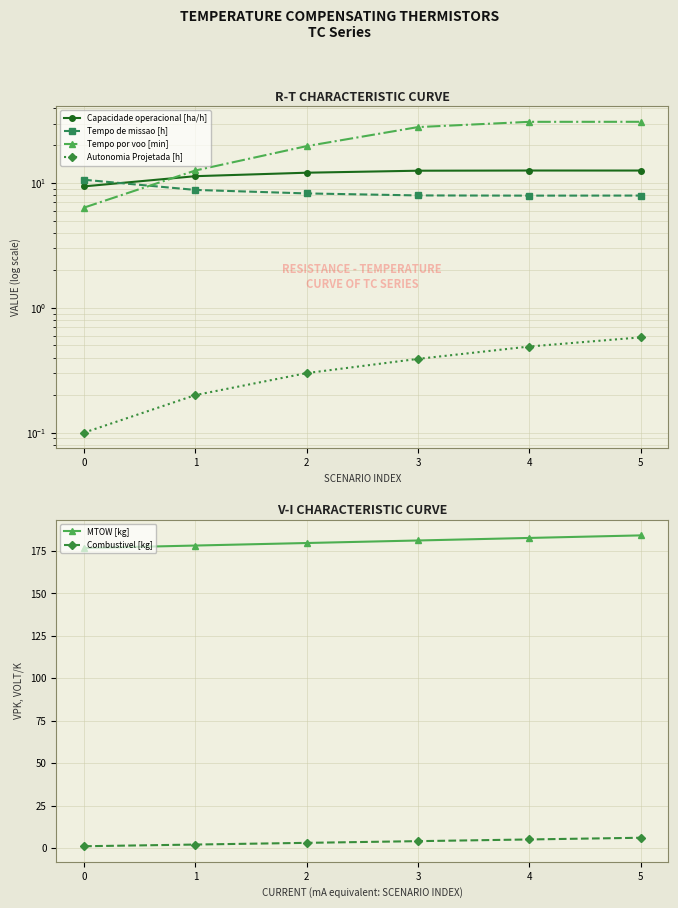

Reading left to right, extract all data points from this chart.

Capacidade operacional [ha/h]: 9.4	11.4	12.1	12.6	12.6	12.6
Tempo de missao [h]: 10.6	8.8	8.3	8.0	7.9	7.9
Tempo por voo [min]: 6.4	12.6	19.8	28.1	30.9	31.0
Autonomia Projetada [h]: 0.1	0.2	0.3	0.4	0.5	0.6
MTOW [kg]: 176.7	178.2	179.7	181.2	182.7	184.2
Combustivel [kg]: 1.0	2.0	3.0	4.0	5.0	6.0